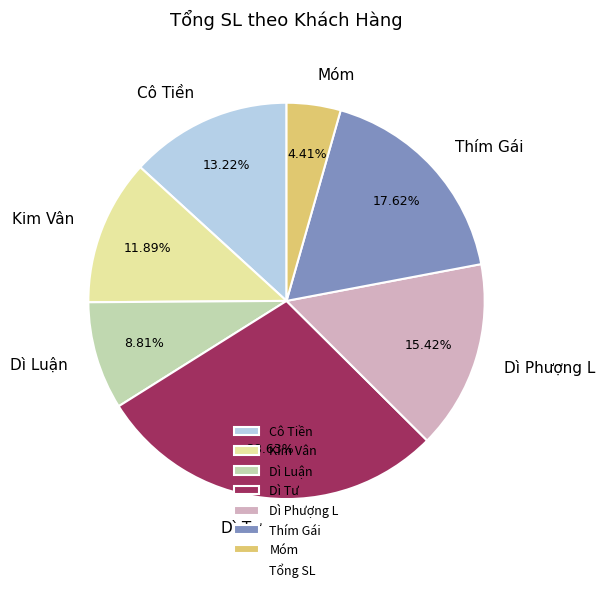

Does any single category account for the majority?

No